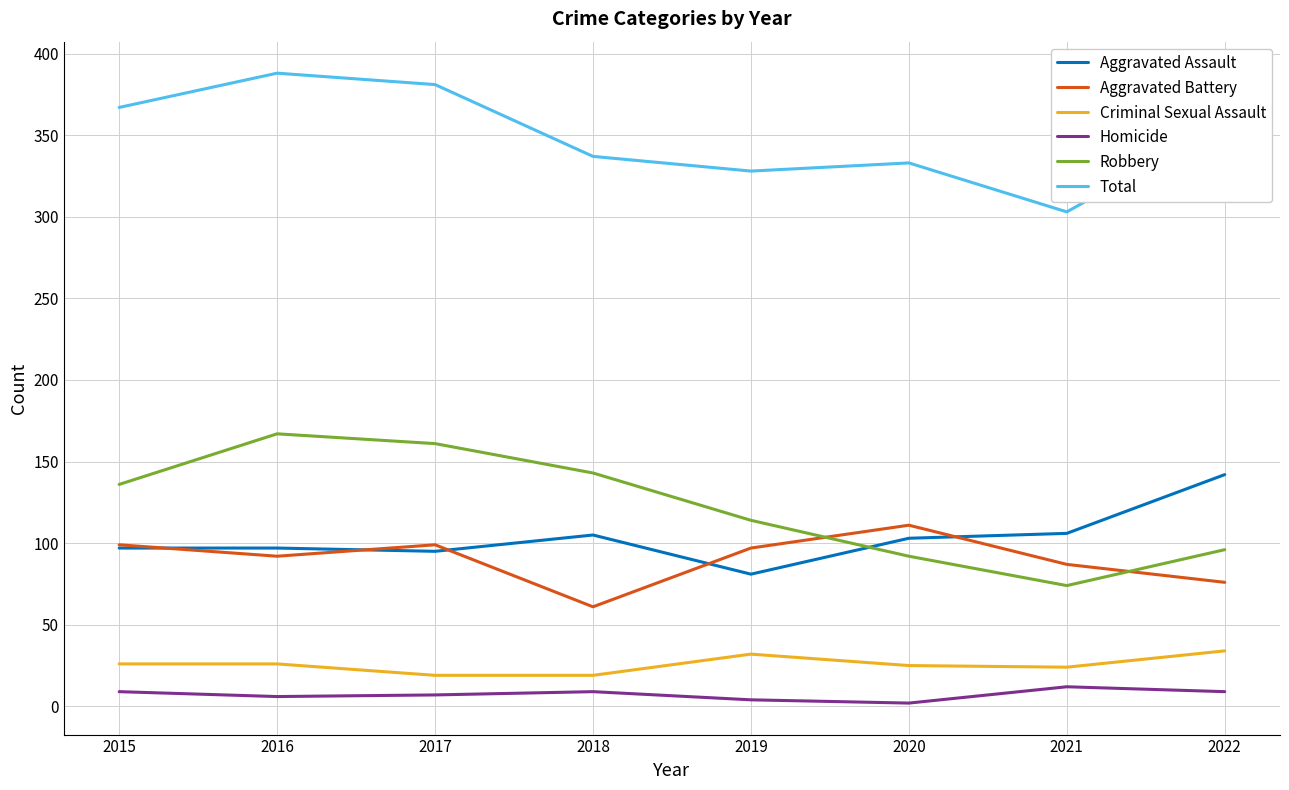

How many Homicide values are between 6 and 9?

5